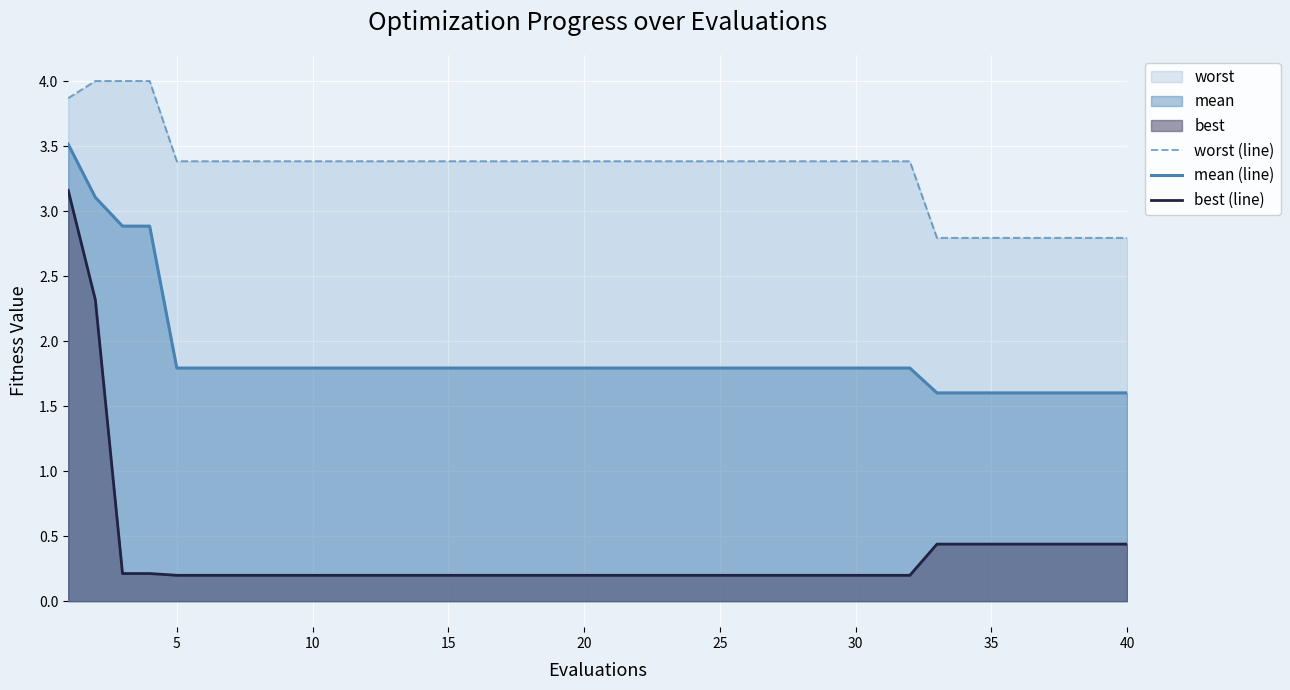

What is the lowest value of the best (line) series?

0.2